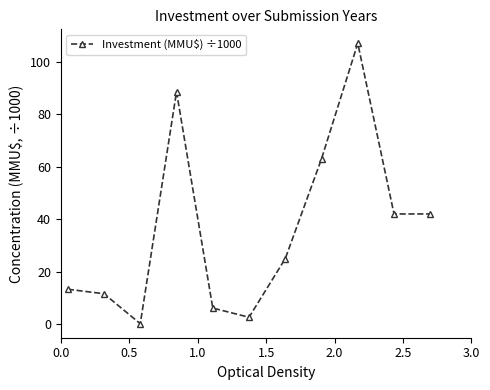

What is the average value?

36.6